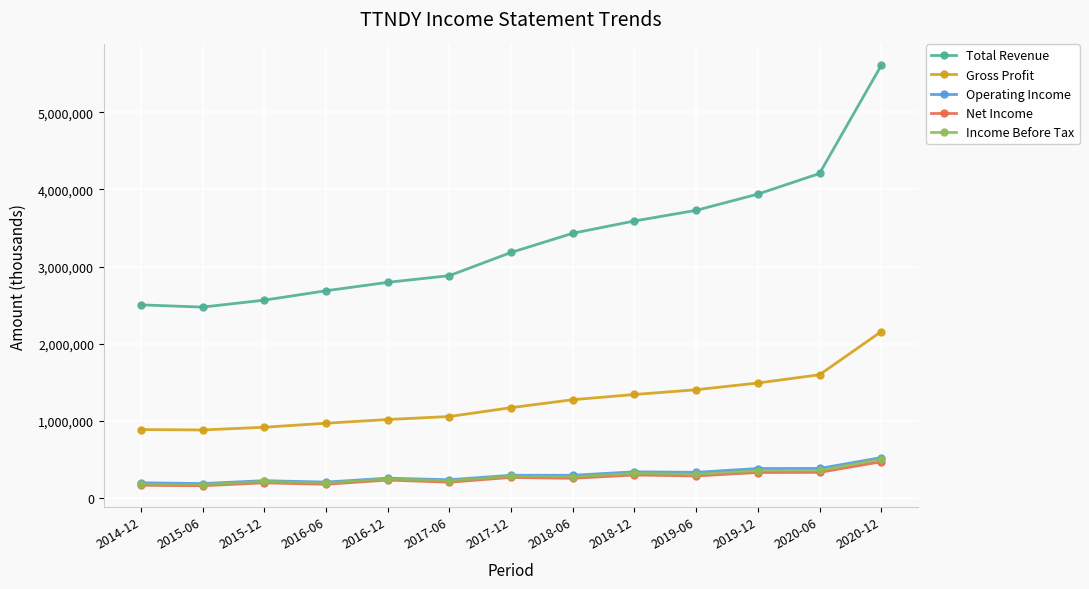

True or false: Net Income and Gross Profit cross at least once.

False